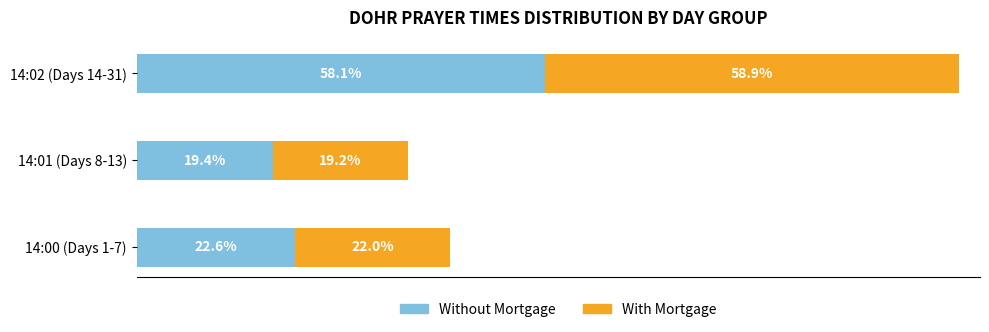

At which label is Without Mortgage closest to 38?

14:00 (Days 1-7)